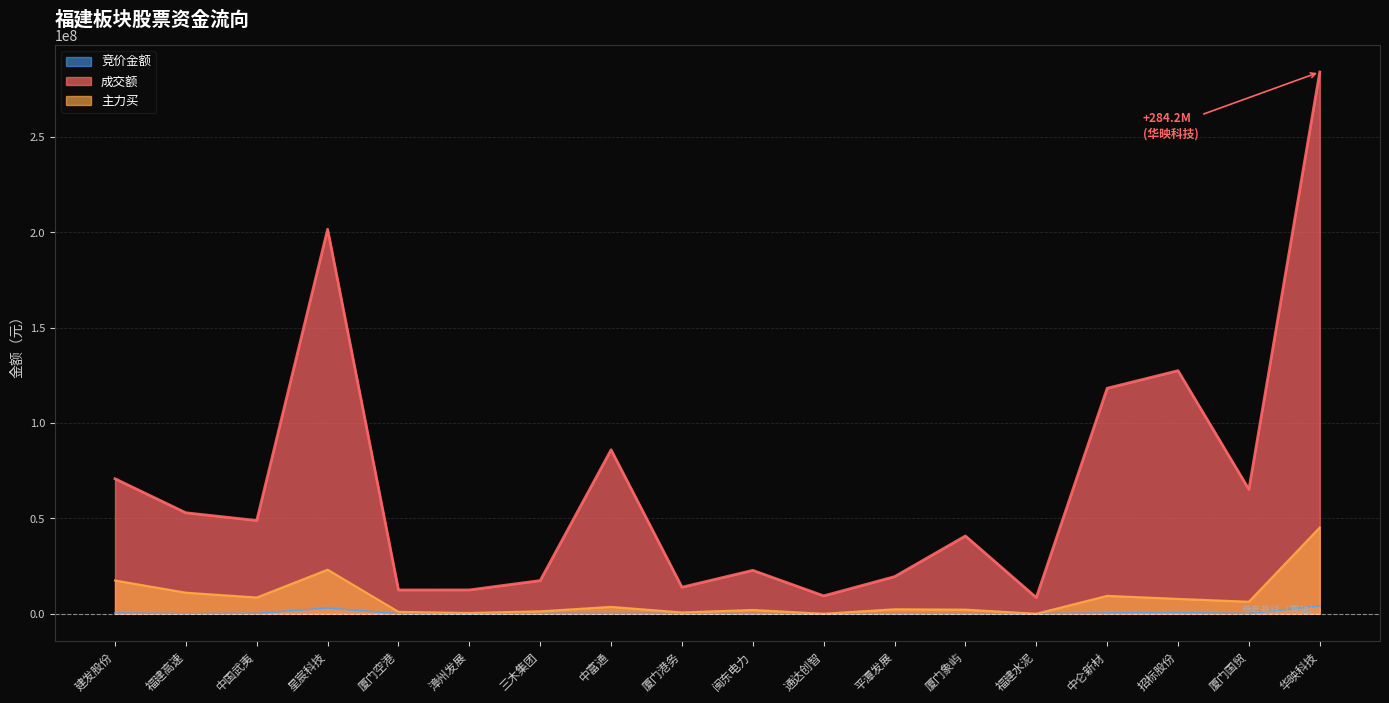

Where is the first local maximum for 成交额?

星宸科技